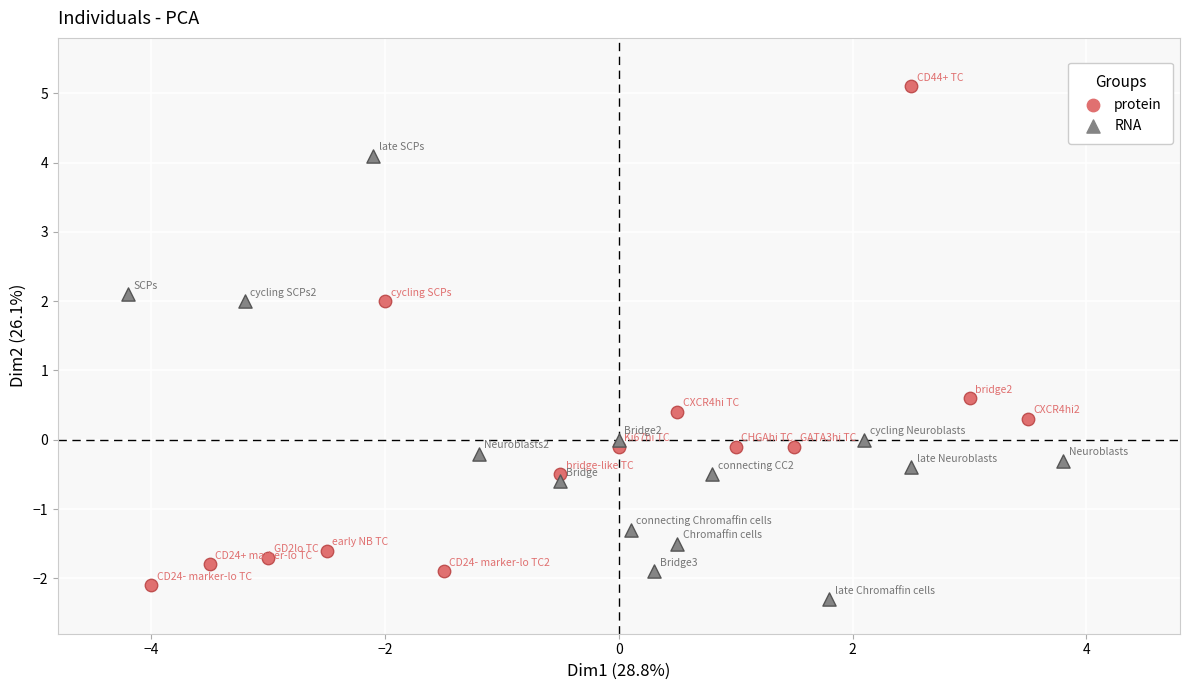

Which series reaches the maximum Y coordinate?

protein